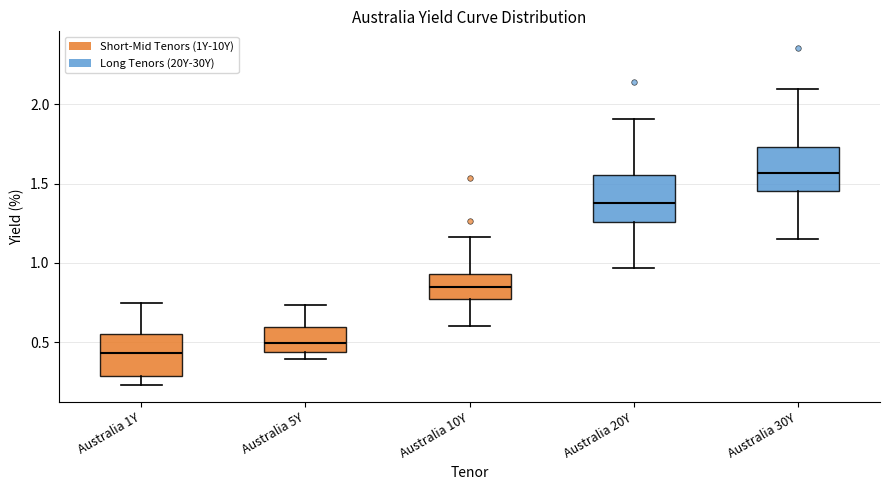

Where does the upper whisker of the box for Australia 20Y end on the y-axis? The values are not printed on the chart, so give them approximately, as read against the axis.

1.90